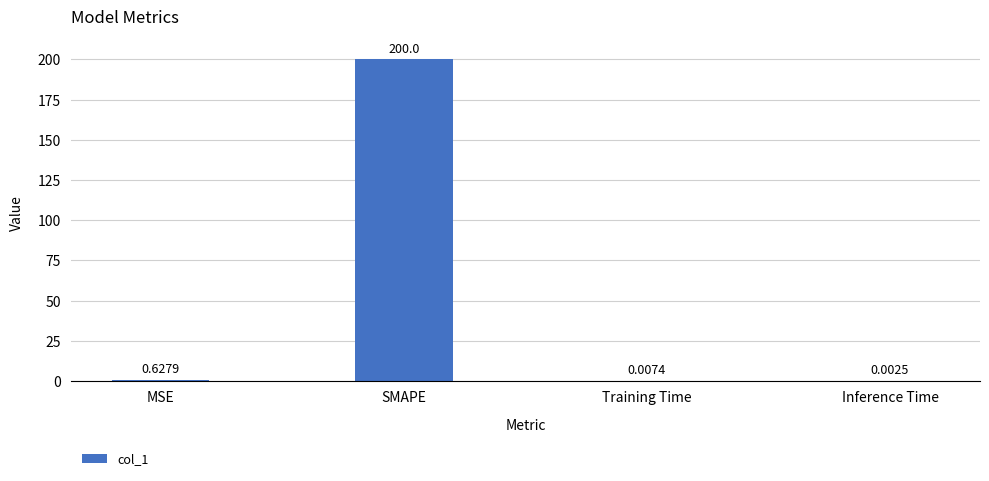

What is the sum of the values at MSE and SMAPE?

200.6